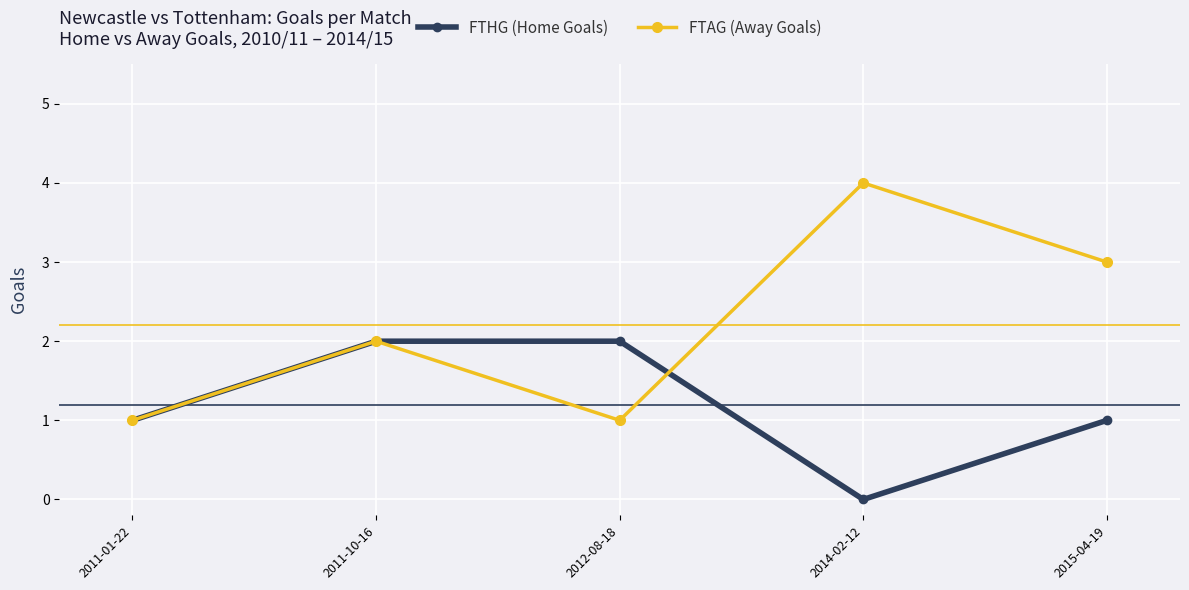

Is the value of FTHG (Home Goals) at 2014-02-12 greater than the value of FTAG (Away Goals) at 2011-10-16?

No